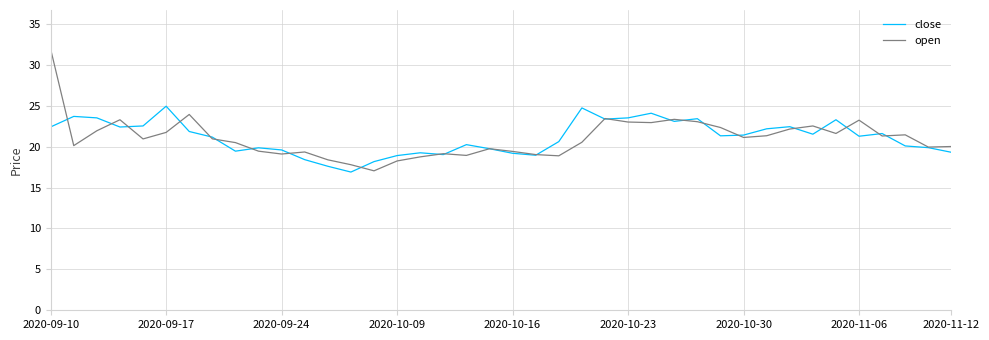

In open, how many points are lower than both neighbors (excluding endpoints)?

11